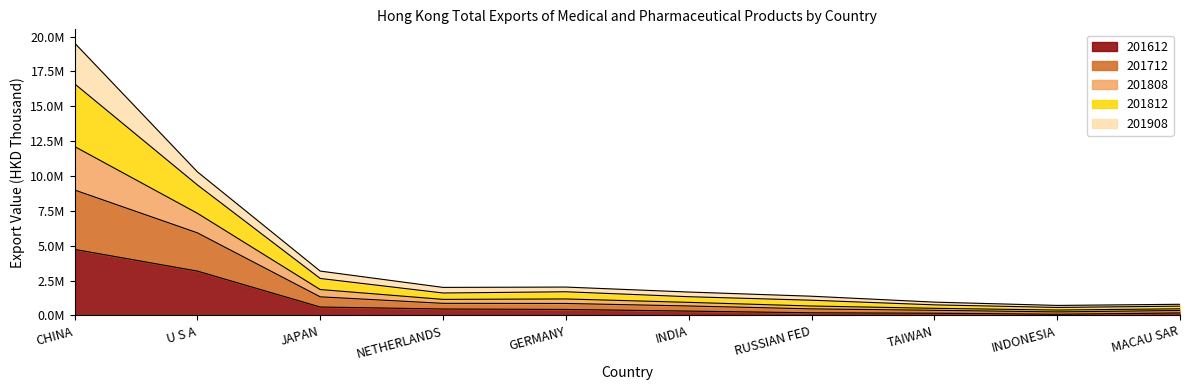

Where is the first local minimum for 201612?

INDONESIA